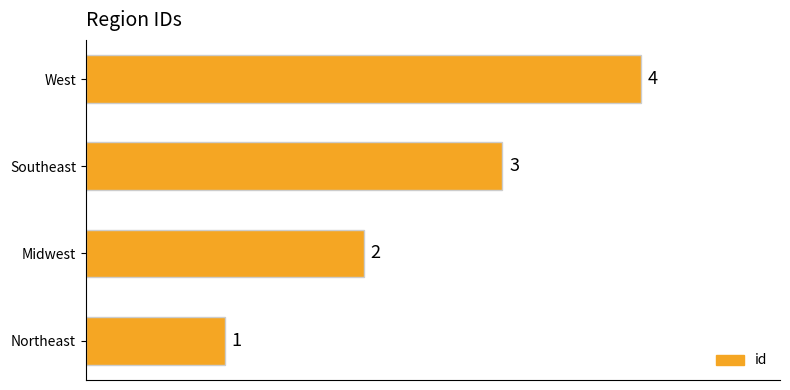

What is the change in value from Midwest to West?

+2